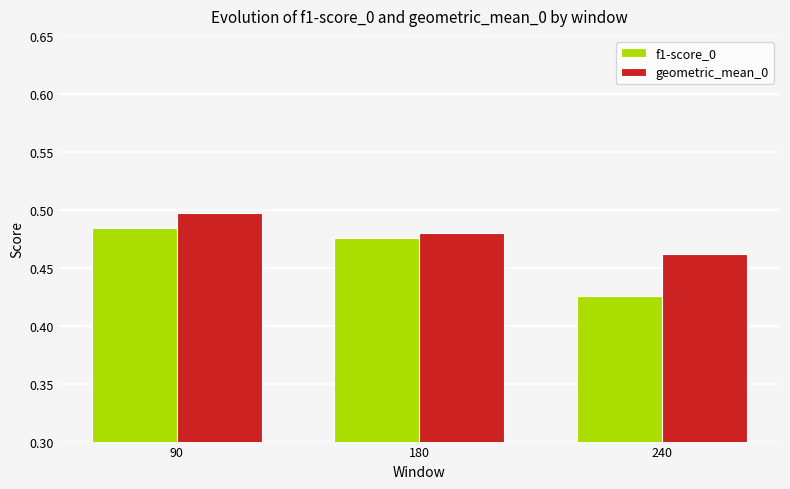

At which label is f1-score_0 closest to 0?

240